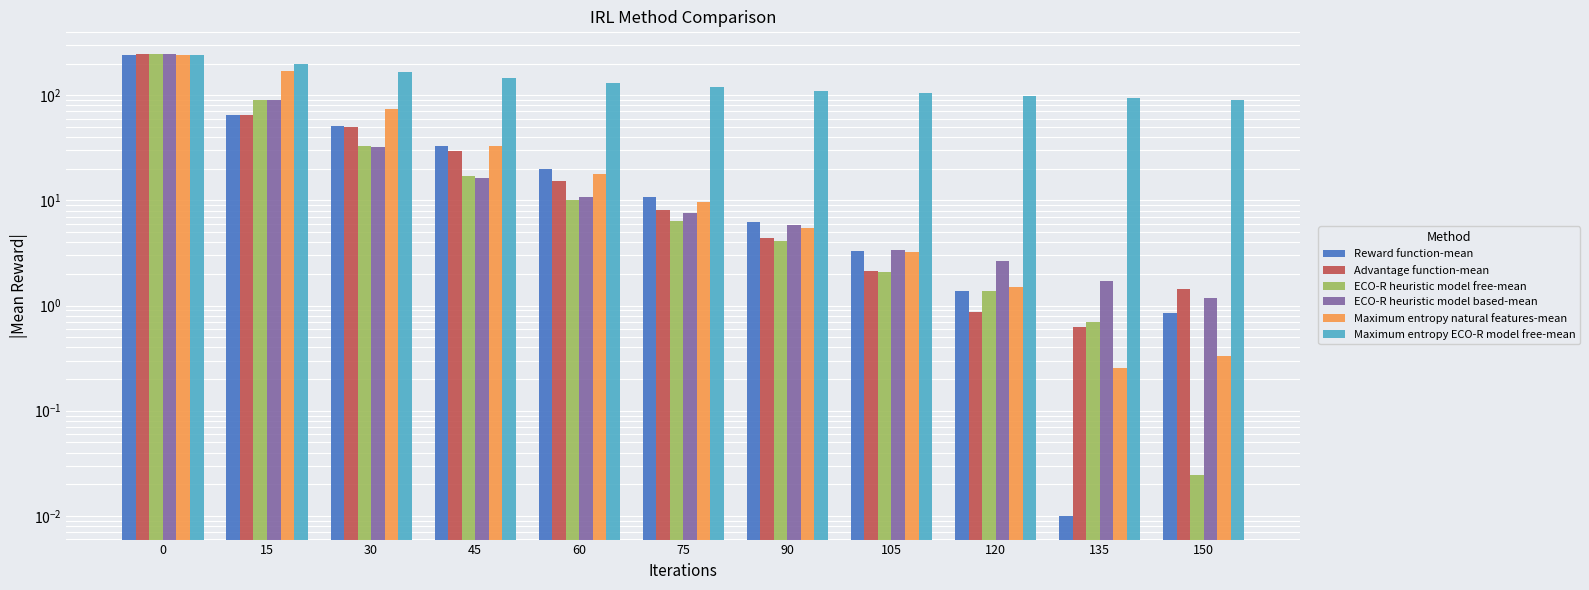

What is the value of the ECO-R heuristic model free-mean bar at the 1st from the left?

243.9